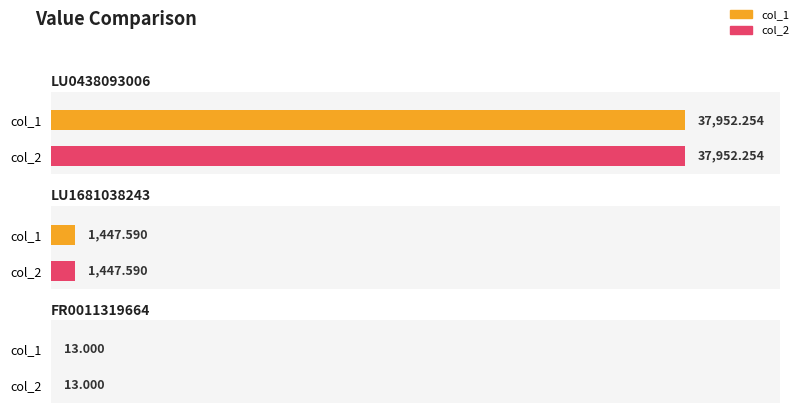

At which category is the sum across all series the highest?

LU0438093006